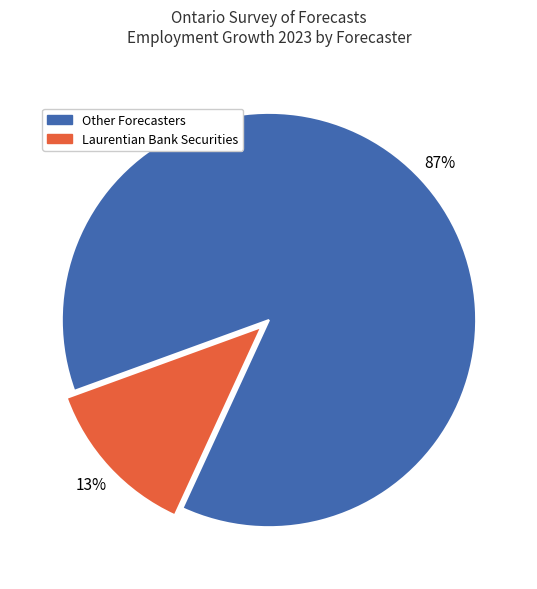

To the nearest percent, what is the average slice percentage?

50%